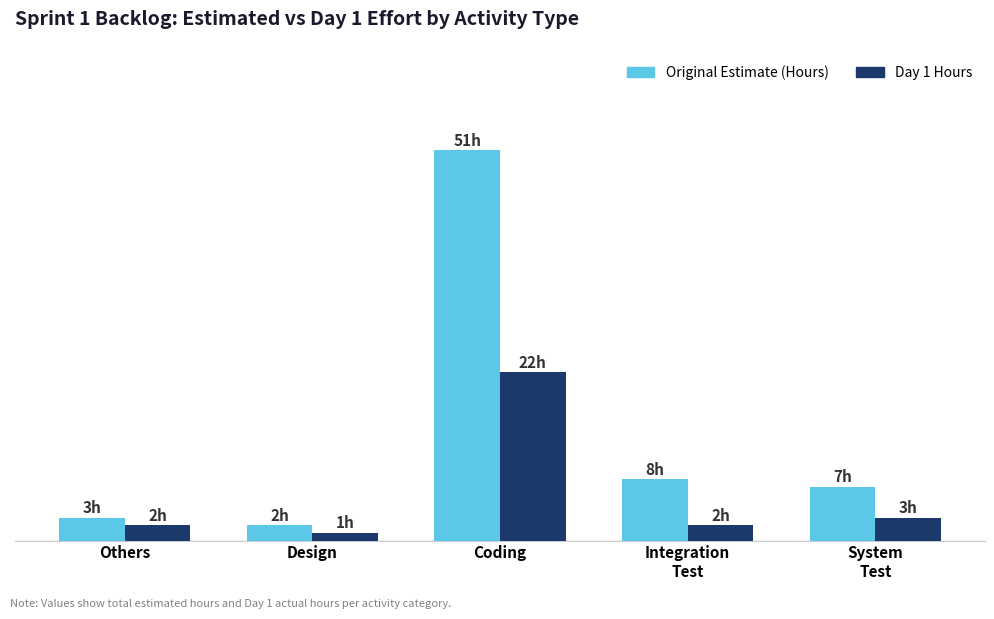

Which label corresponds to the smallest value in the chart?

Design